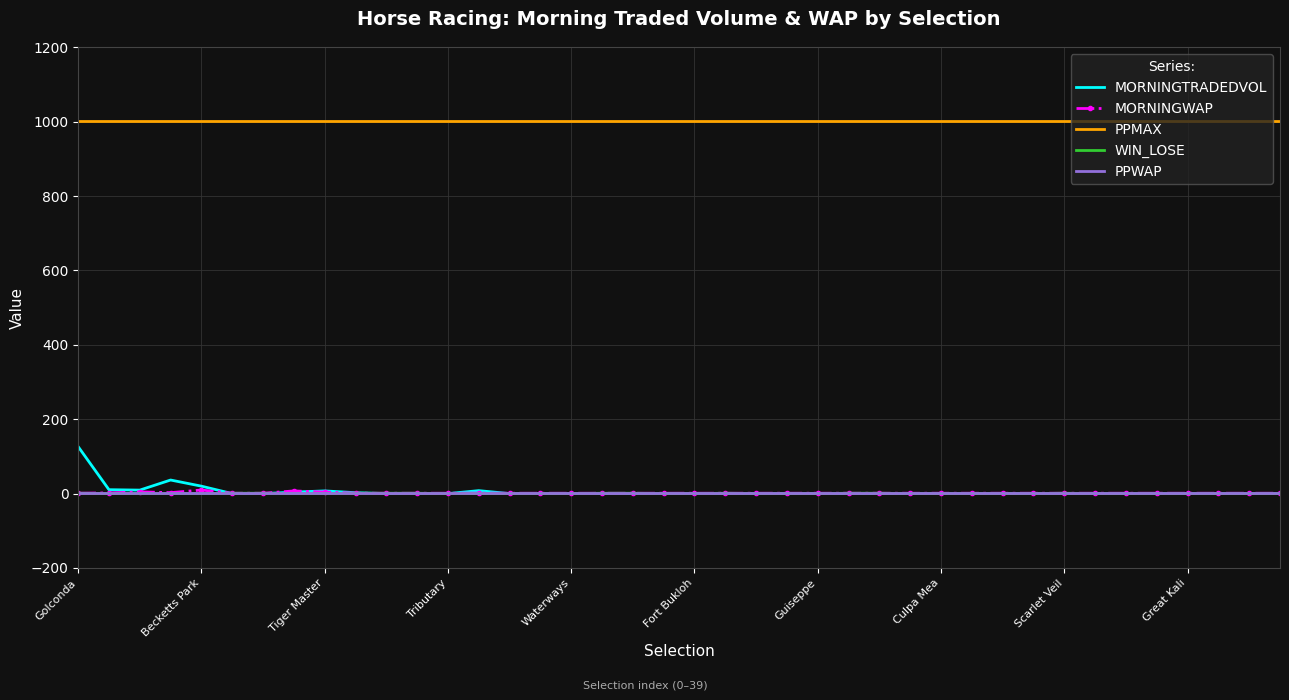

What is the maximum value for MORNINGTRADEDVOL?

126.3